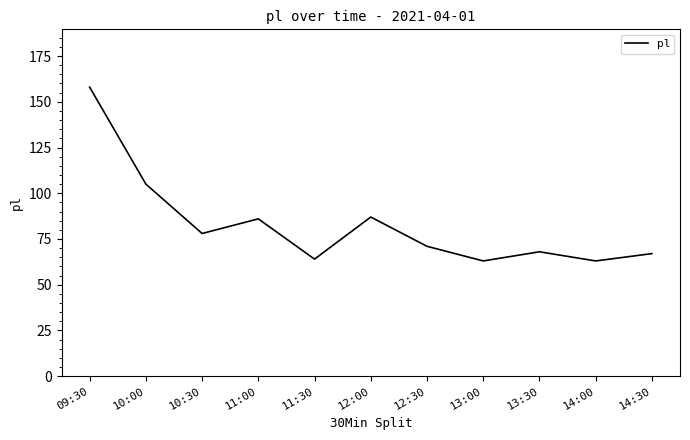

Which label corresponds to the largest value in the chart?

09:30